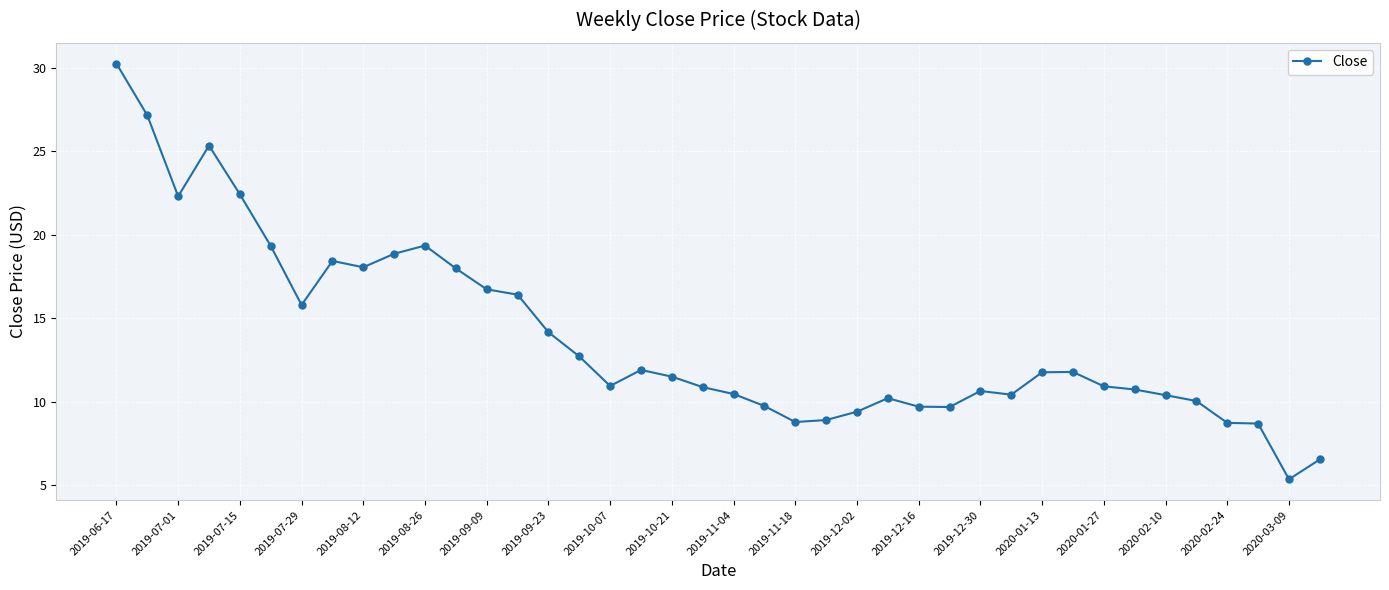

What is the average value?

13.8